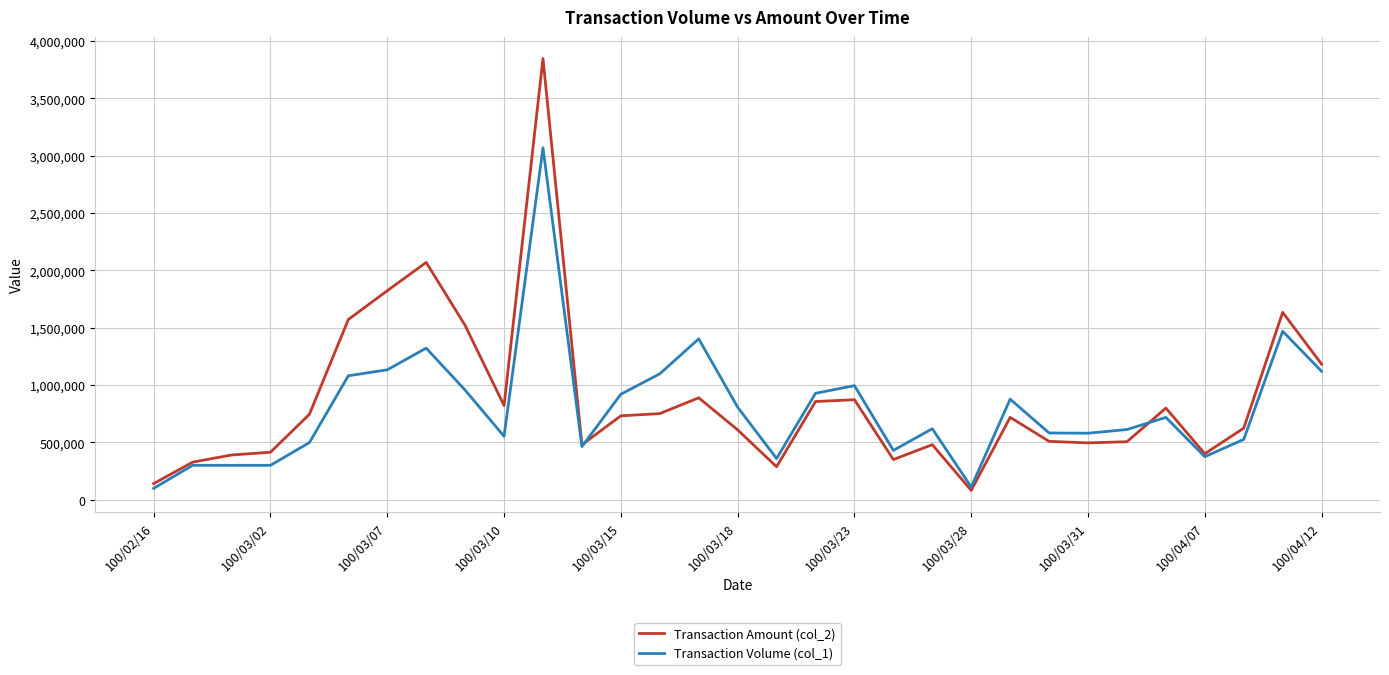

How many categories are shown in the chart?

31